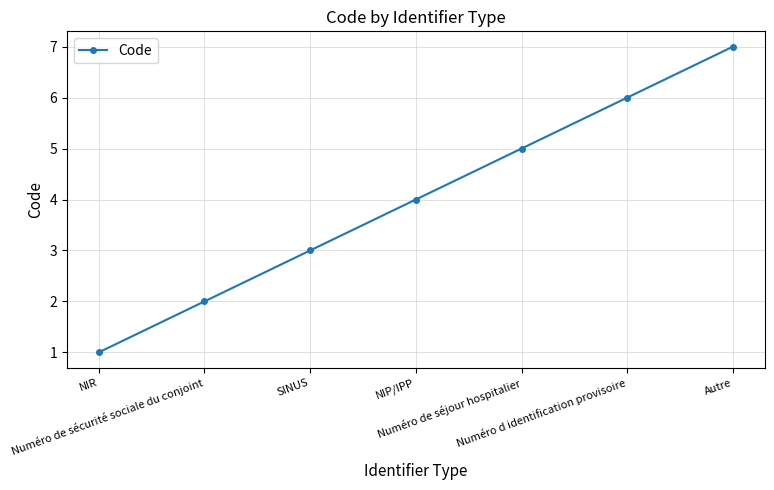

What is the average value?

4